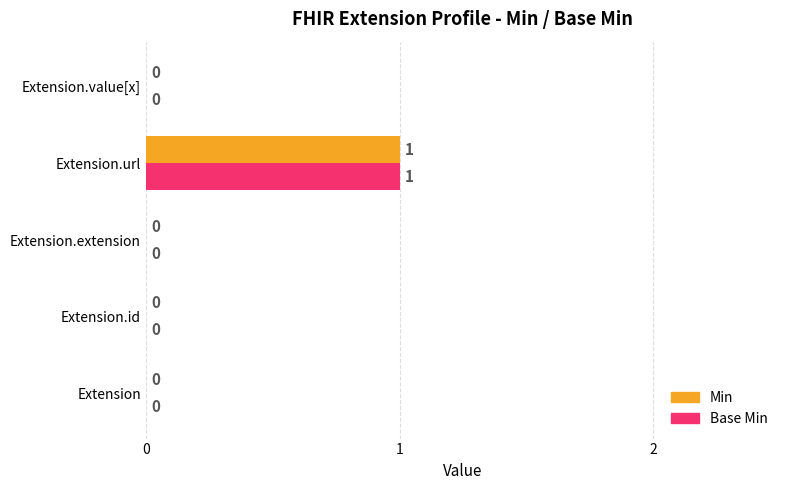

What are all the series names shown in the legend?

Min, Base Min